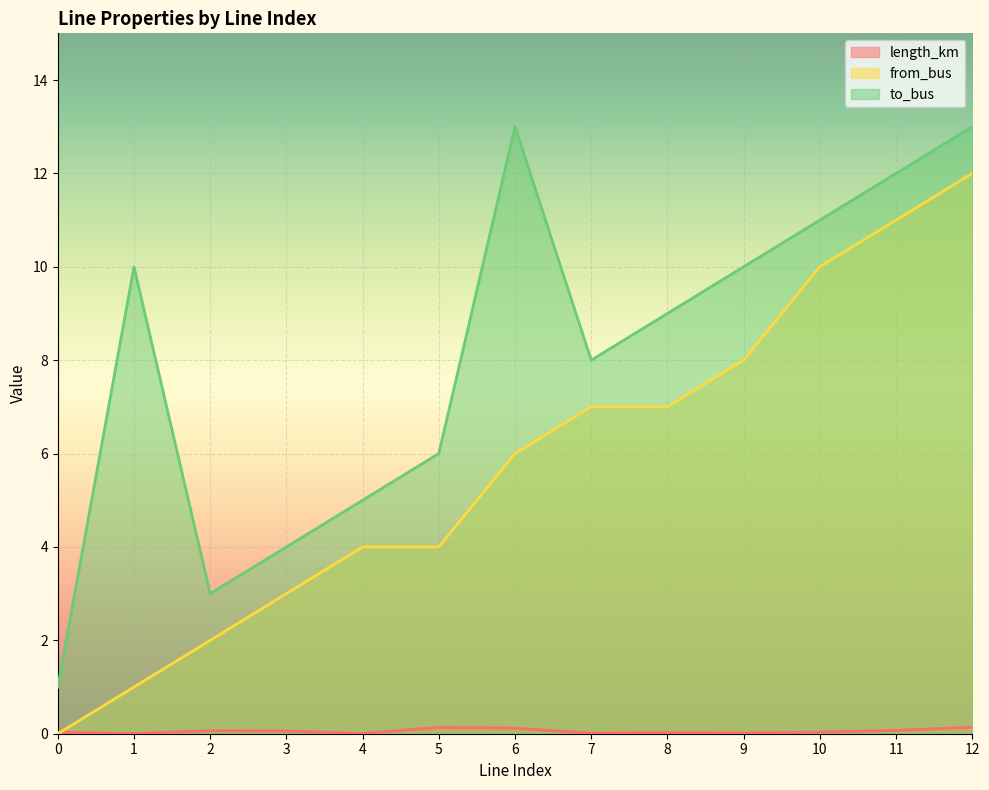

What is the total value across all series at 1?

11.0